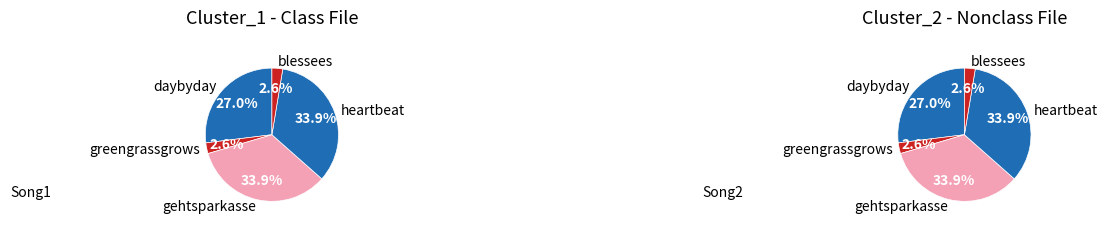

To the nearest percent, what portion does greengrassgrows represent?

3%